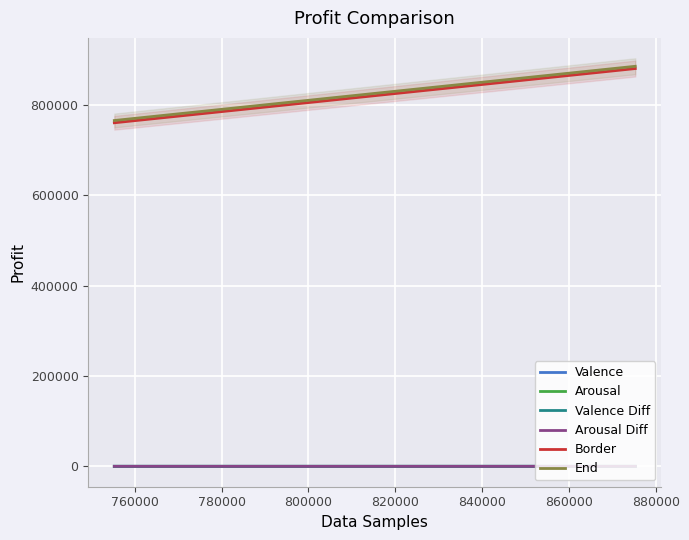

True or false: Valence and End intersect in this chart.

False